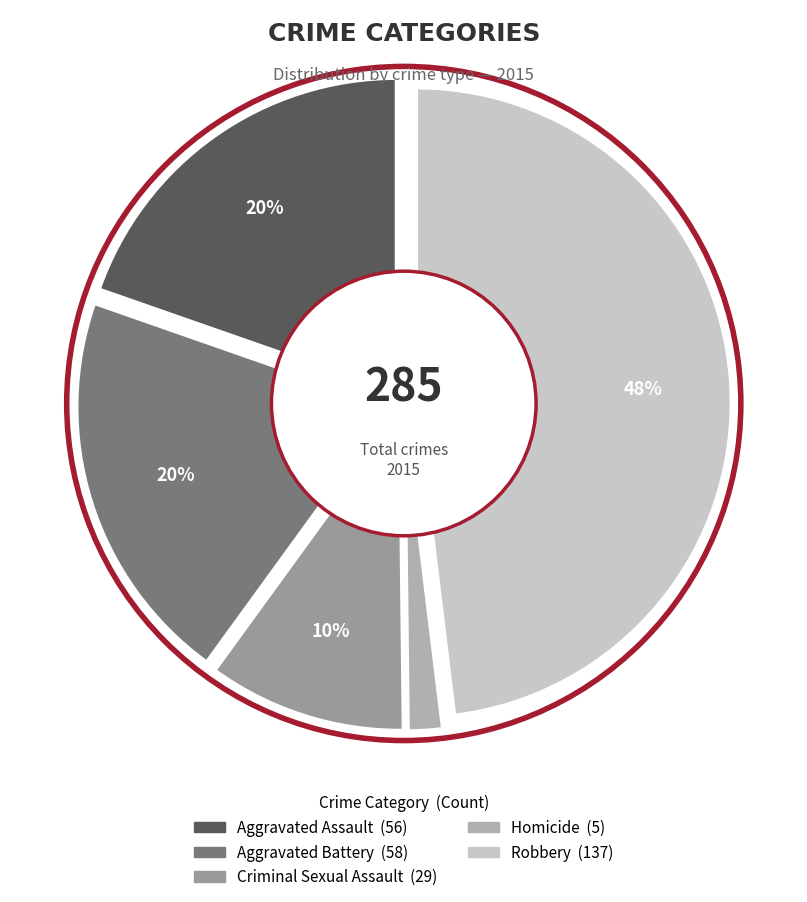

What is the smallest slice in the pie chart?

Homicide